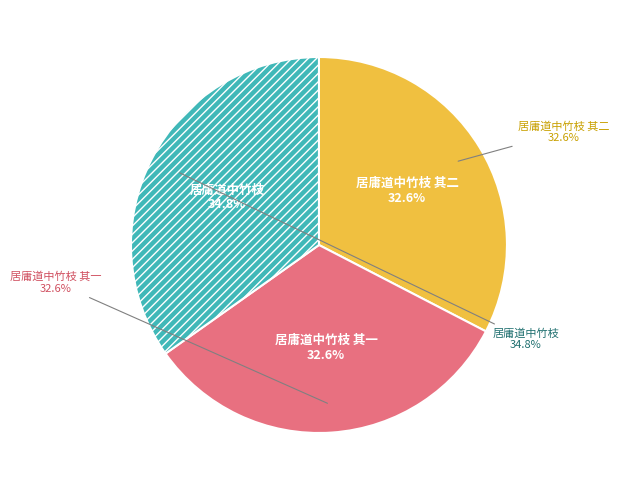

To the nearest percent, what portion does 居庸道中竹枝 其一 represent?

33%